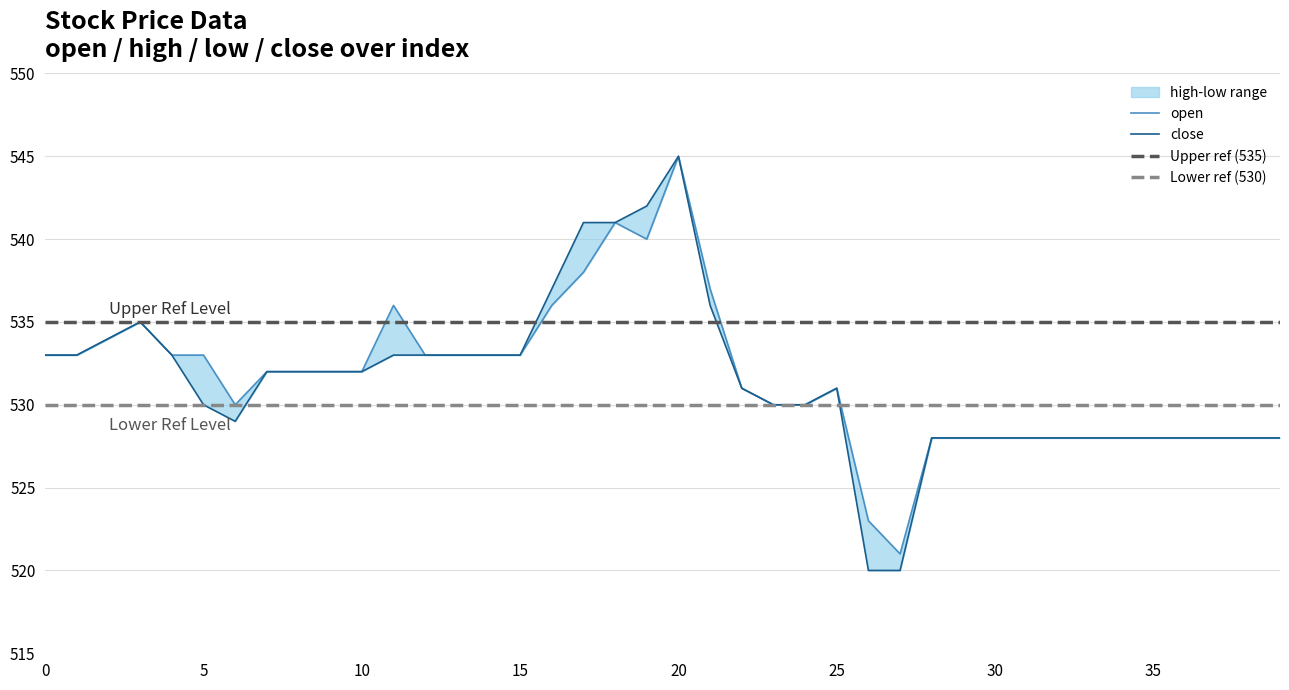

How many values in the open series are below 532?

19